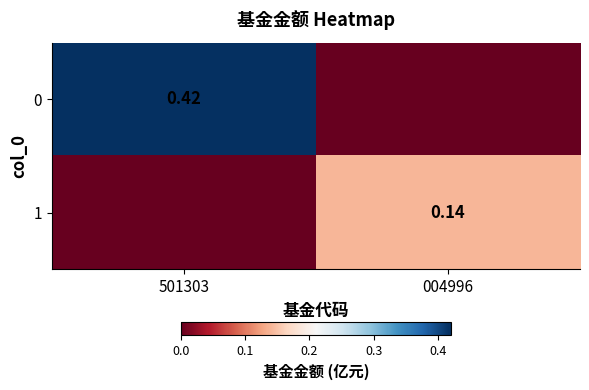

True or false: 0 has a value of 0.6 at 501303.

False